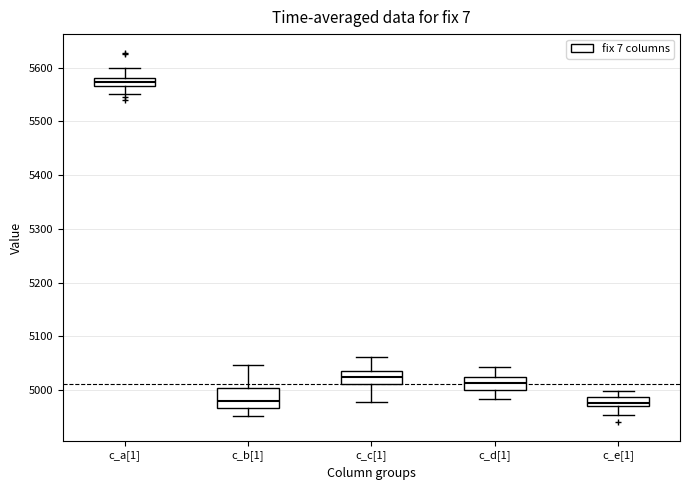

Where does the lower whisker of the box for c_e[1] end on the y-axis? The values are not printed on the chart, so give them approximately, as read against the axis.

4950